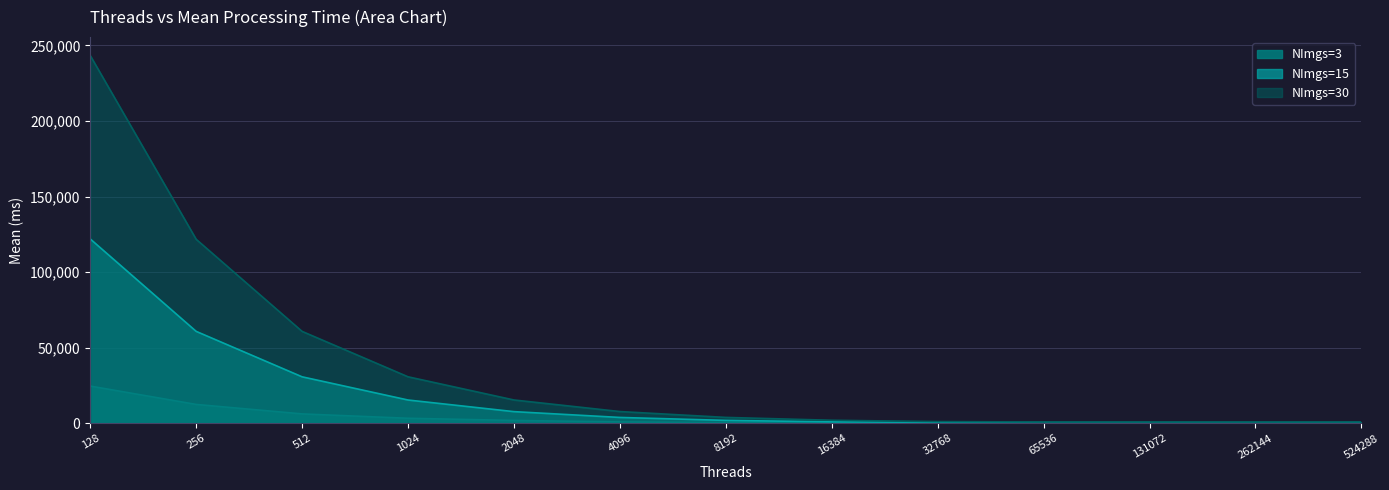

At which category is the sum across all series the highest?

128